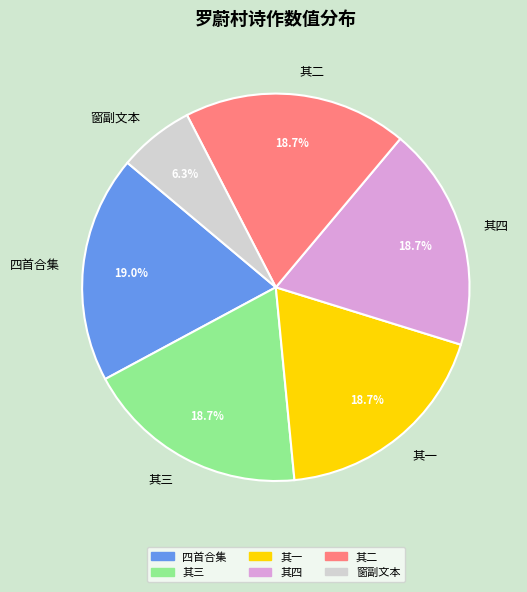

Does 四首合集 account for over 50% of the chart?

No